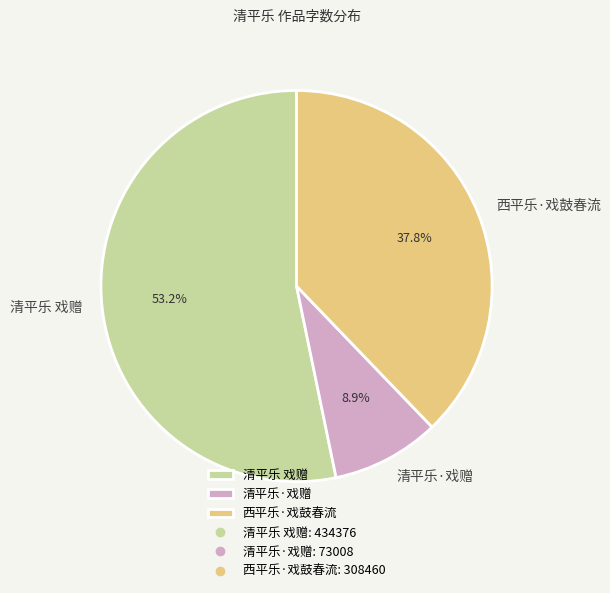

Rank the categories by value from highest to lowest.

清平乐 戏赠, 西平乐·戏鼓春流, 清平乐·戏赠